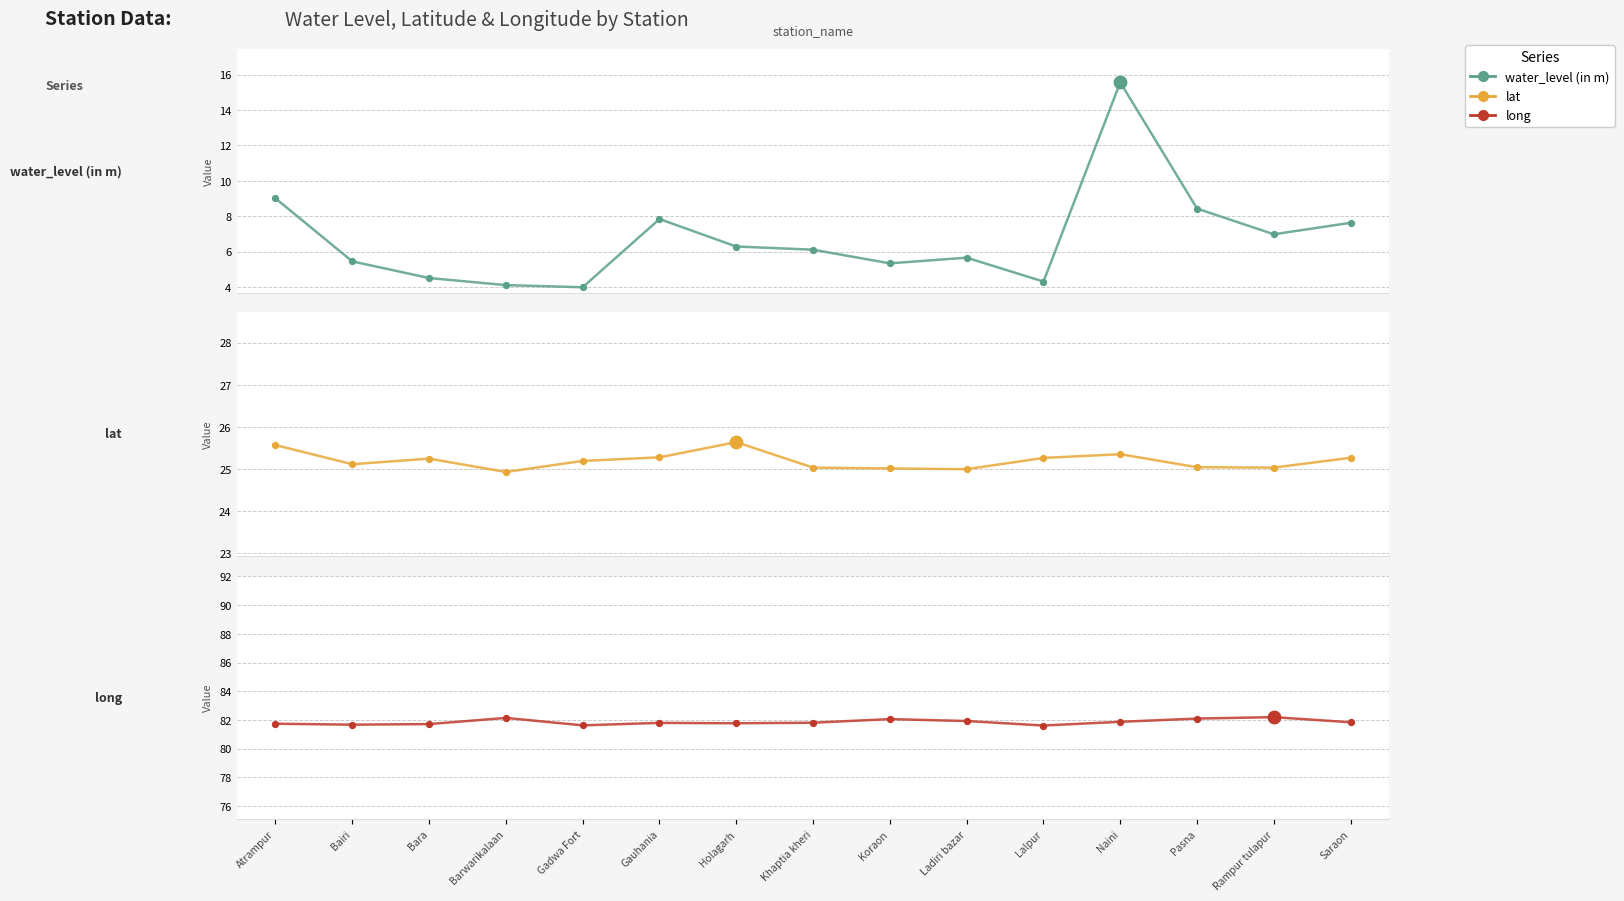

Which series has the largest total across all categories?

long